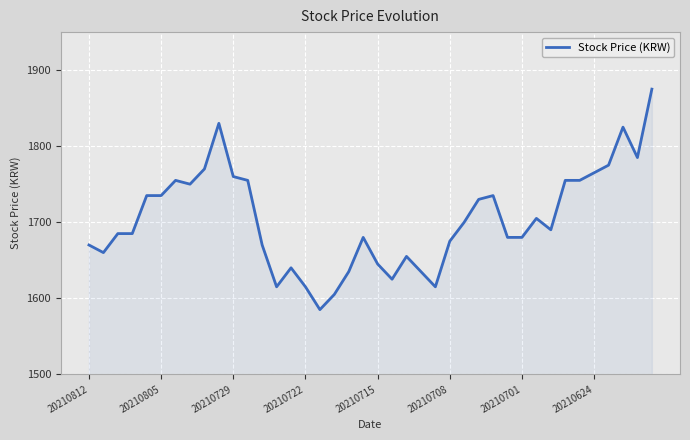

What is the greatest value displayed?

1875